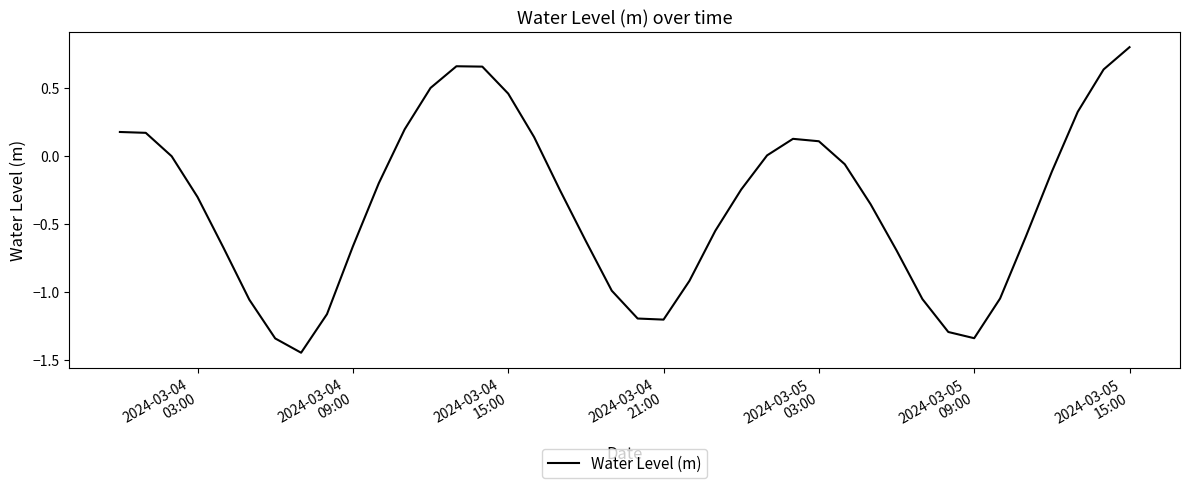

What is the difference between the maximum and minimum values?

2.2